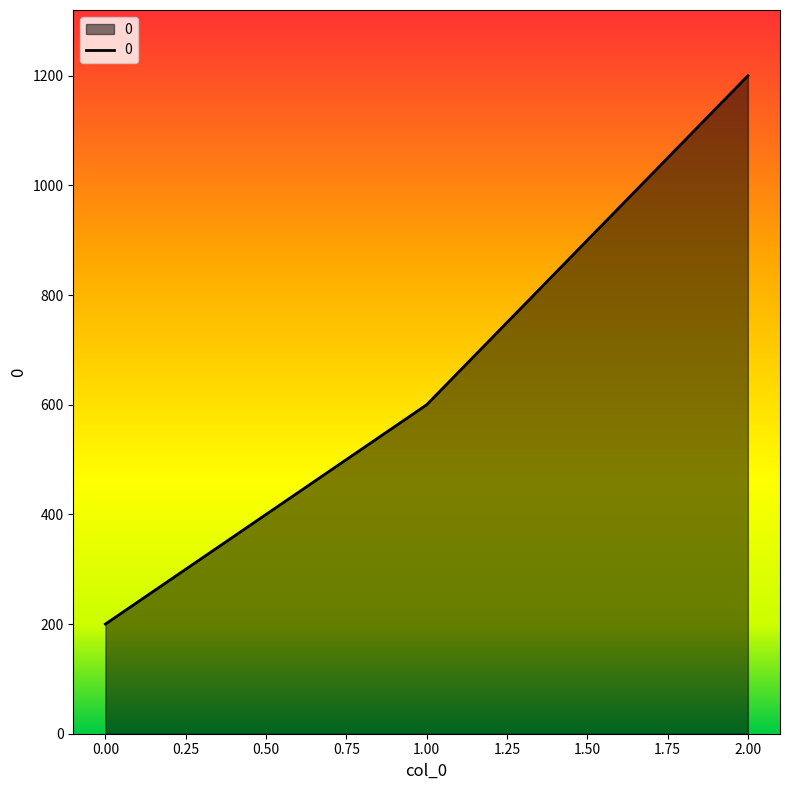

What is the difference between the maximum and minimum values?

1000